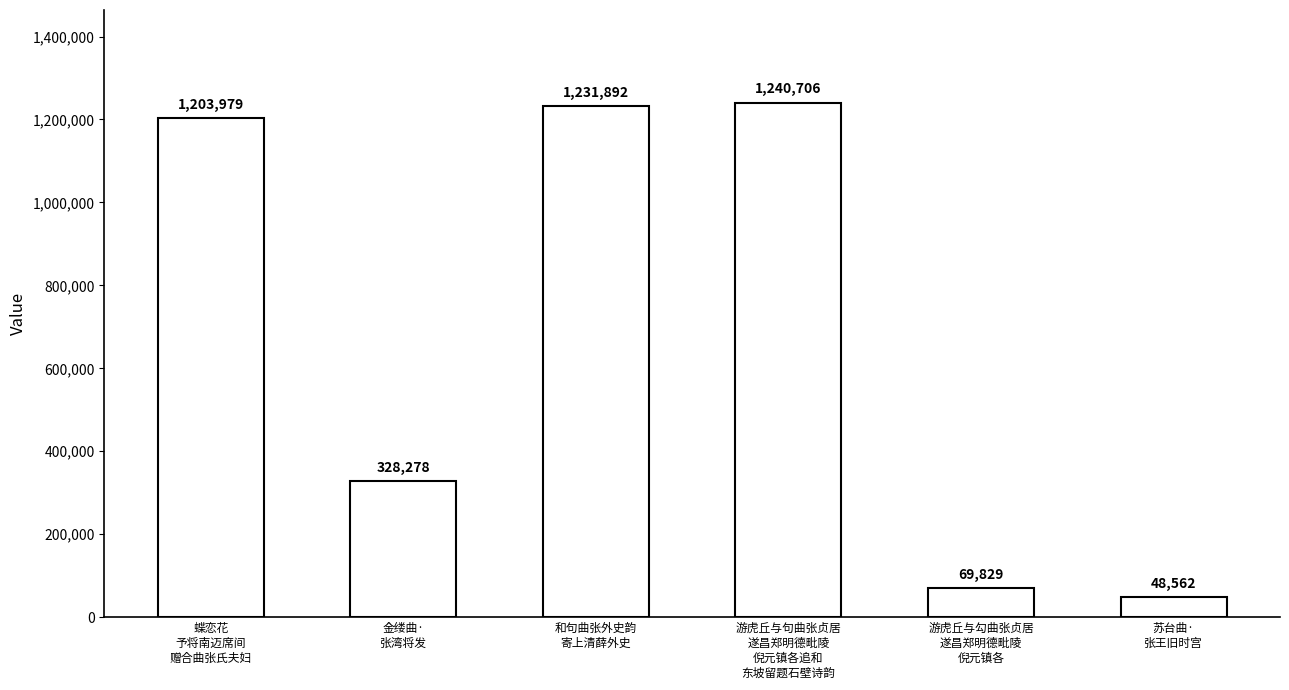

What is the sum of the values at 游虎丘与勾曲张贞居
遂昌郑明德毗陵
倪元镇各 and 苏台曲·
张王旧时宫?

118391